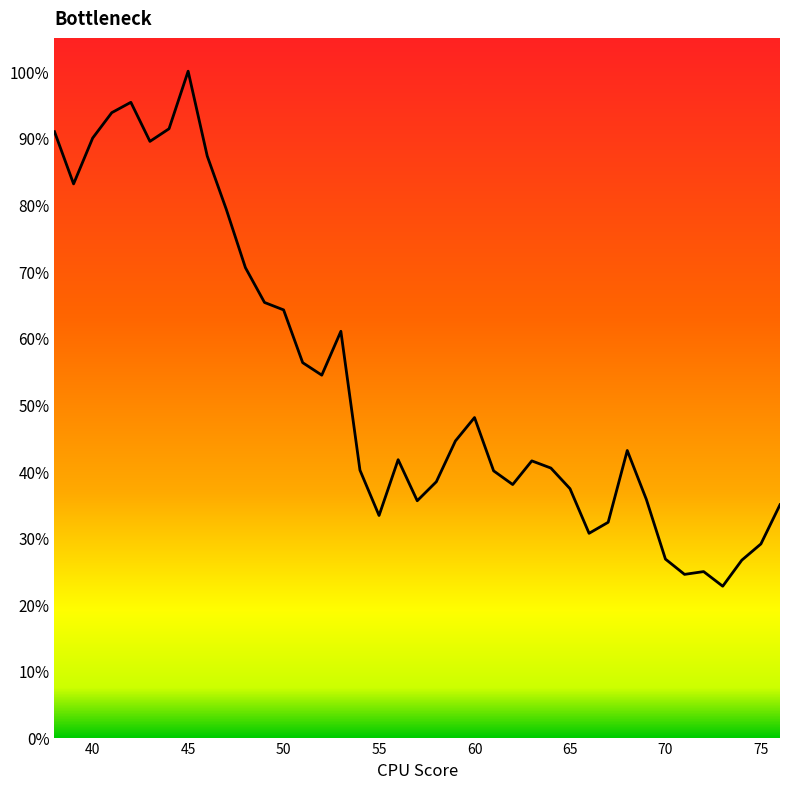

Does the chart have visible grid lines?

No